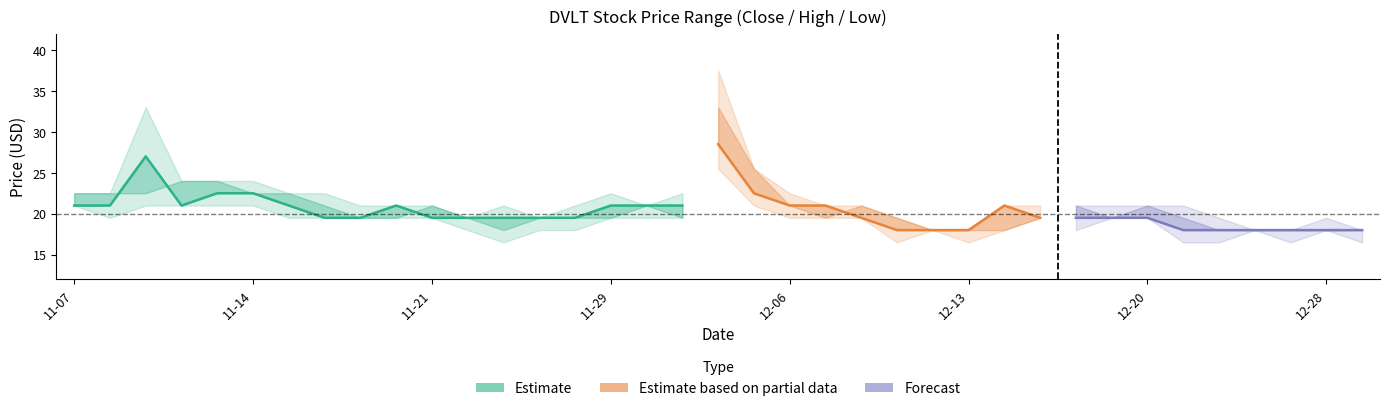

The value of High at 27 is 21.0. True or false?

True